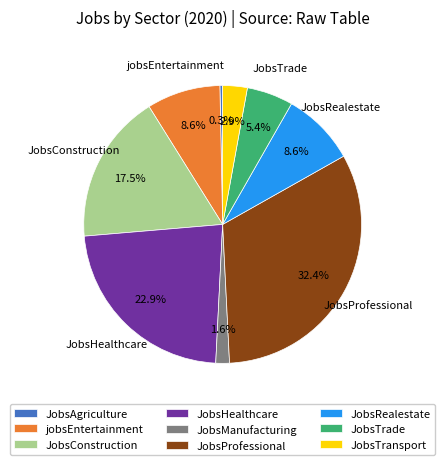

The JobsProfessional slice represents 32% of the pie. True or false?

True